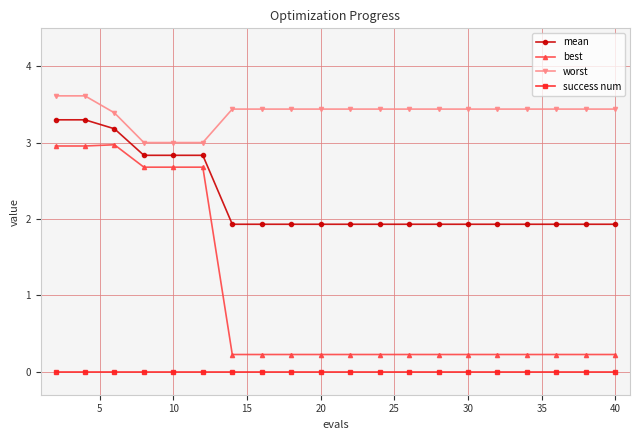

List the series in order of their overall mean, highest first.

worst, mean, best, success num